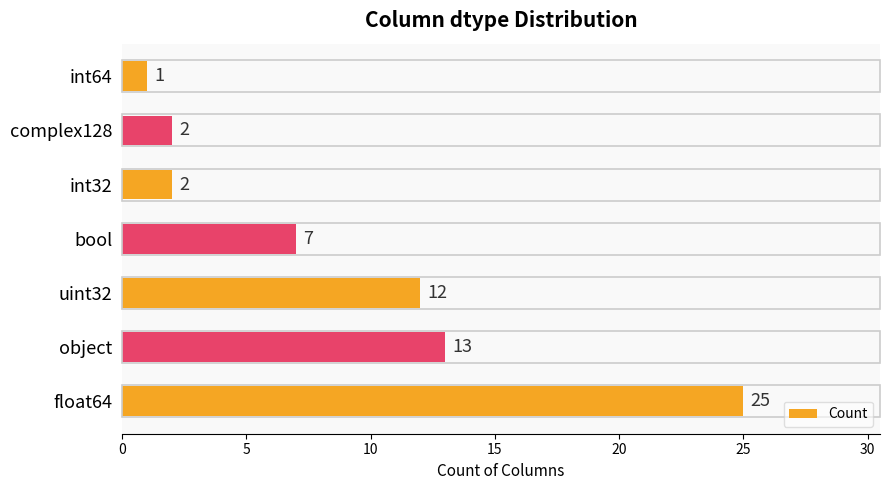

What is the minimum value shown in the chart?

1